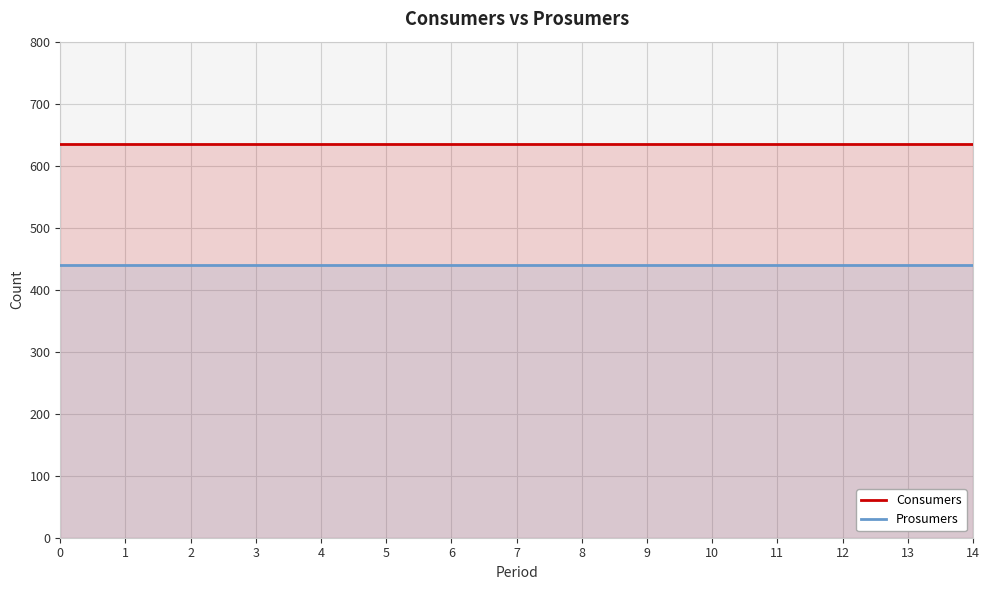

What is the minimum value shown in the chart?

440